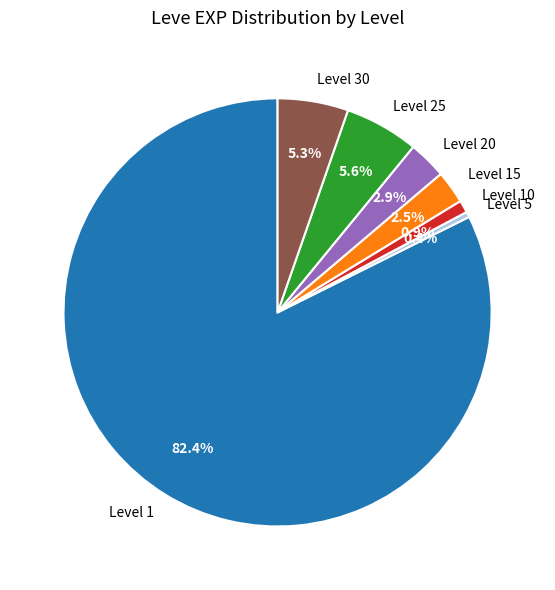

Does Level 1 represent more than half of the total?

Yes